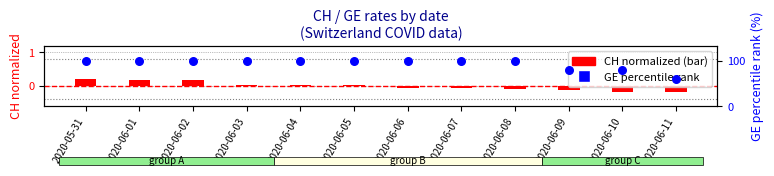

At how many categories does at least one series exceed 10?

12